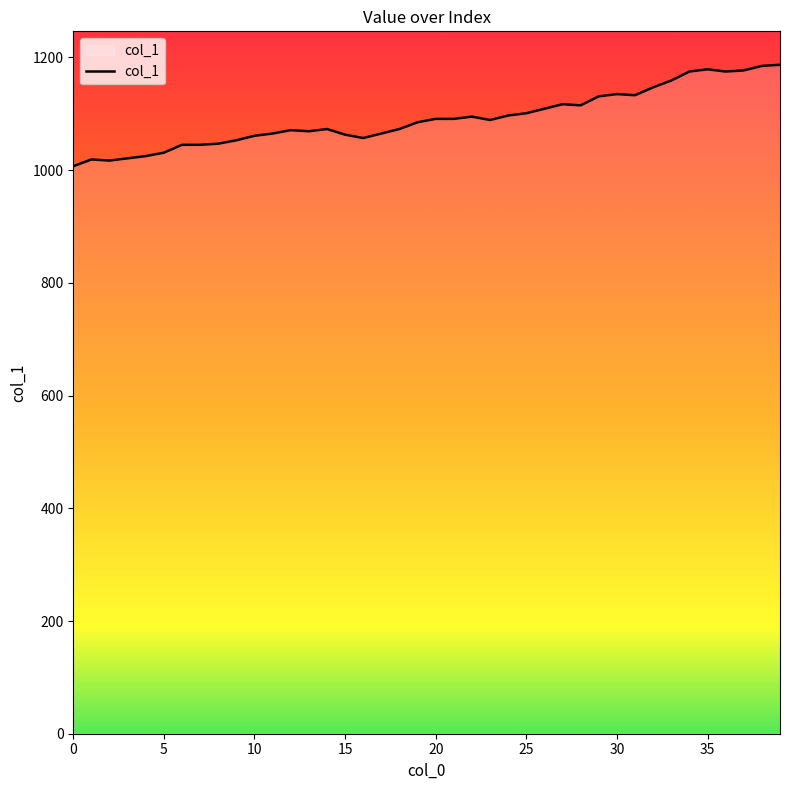

What is the maximum value shown in the chart?

1187